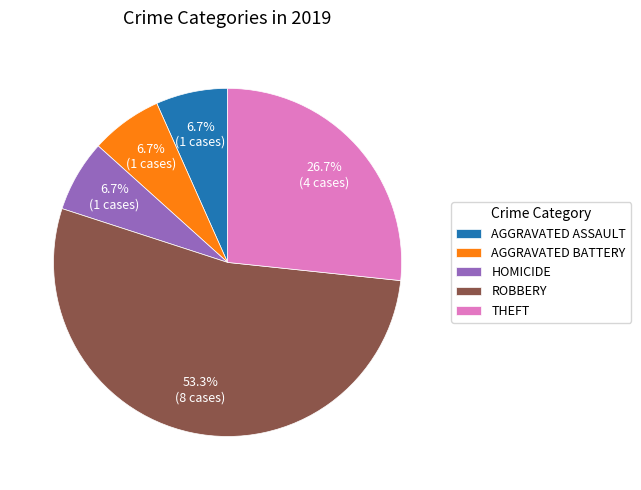

To the nearest percent, what is the difference between the largest and smallest slice percentages?

47%